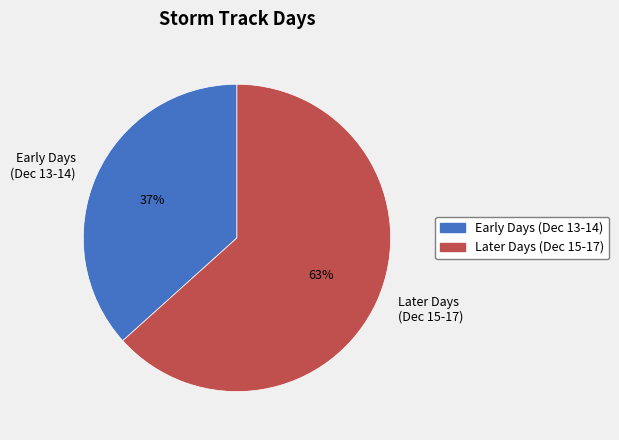

Combined, do Later Days (Dec 15-17) and Early Days (Dec 13-14) account for over 50%?

Yes